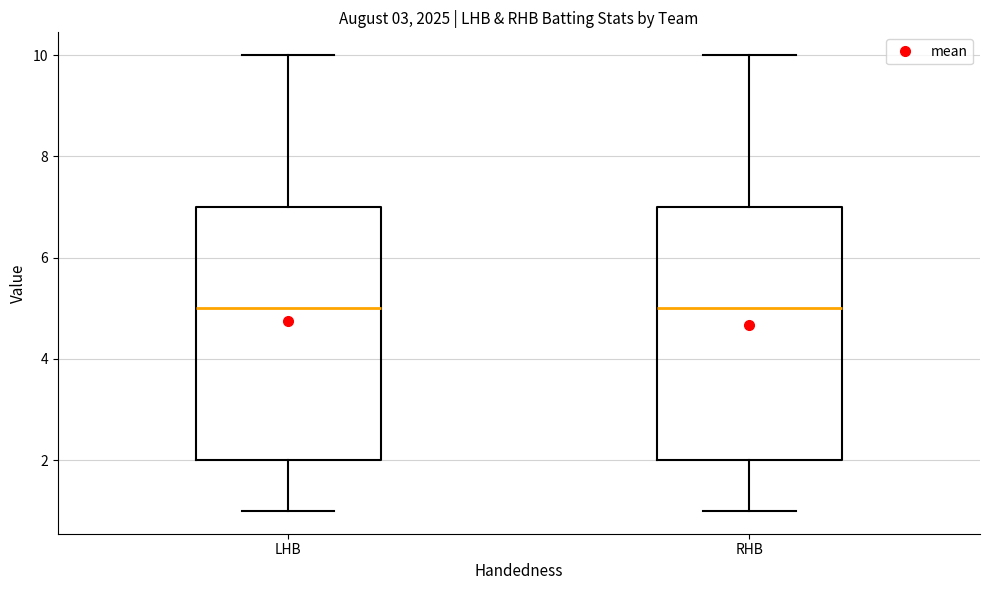

Reading left to right, read every box against the y-axis: the position of its median line, the range the box covers, and the ends of its whiskers. The values are not printed on the chart, so give them approximately, as read against the axis.

LHB: median 5, box 2 to 7, whiskers 1 to 10
RHB: median 5, box 2 to 7, whiskers 1 to 10